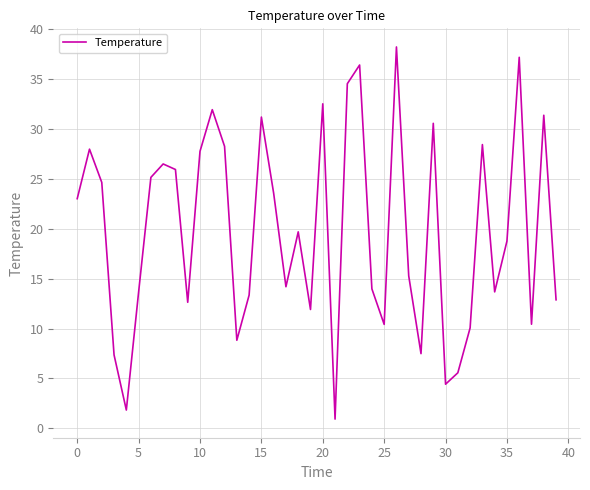

What is the minimum value shown in the chart?

0.9